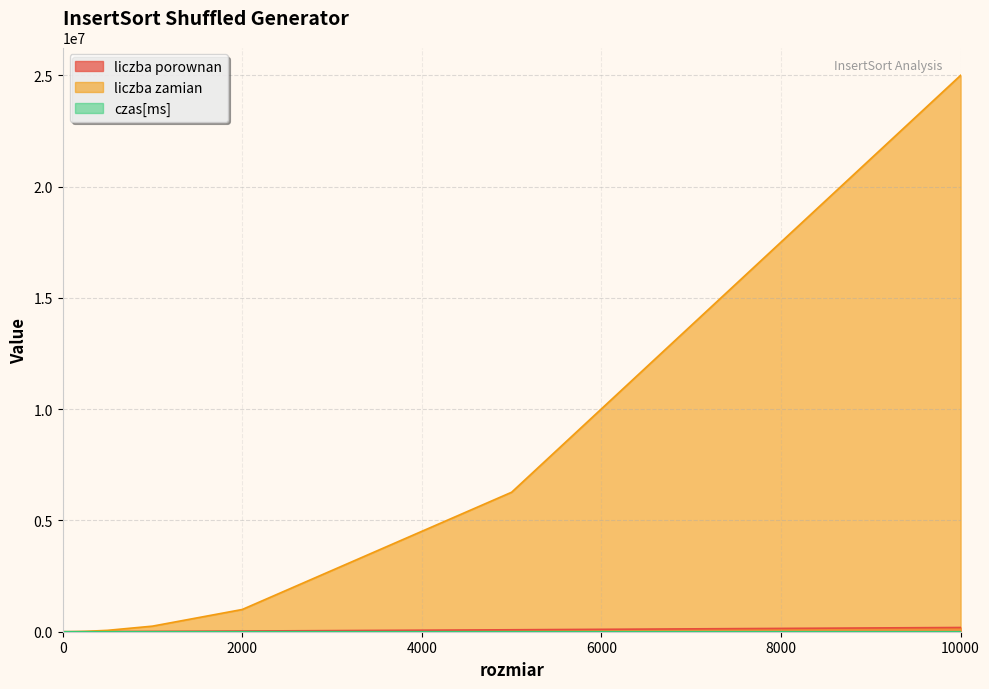

Reading right to left, what are all the values shown in this chart?

liczba porownan: 10000=190155.3	5000=87541.1	2000=31097.0	1000=14041.7	500=6272.4	250=2758.6	200=2105.4	150=1490.8	100=907.1	80=688.0	70=577.0	60=477.7	50=382.2	40=283.0	30=192.8	20=113.0	15=75.3	10=40.9	5=14.1	0=0.0
liczba zamian: 10000=24996629.2	5000=6267026.8	2000=999105.9	1000=250587.7	500=62326.8	250=15578.4	200=10025.7	150=5558.5	100=2460.5	80=1571.6	70=1215.6	60=878.9	50=588.4	40=394.7	30=229.0	20=90.9	15=51.0	10=23.7	5=4.9	0=0.0
czas[ms]: 10000=166.8	5000=37.5	2000=5.9	1000=1.3	500=0.4	250=0.1	200=0.1	150=0.1	100=0.0	80=0.0	70=0.0	60=0.0	50=0.0	40=0.0	30=0.0	20=0.0	15=0.0	10=0.0	5=0.0	0=0.0